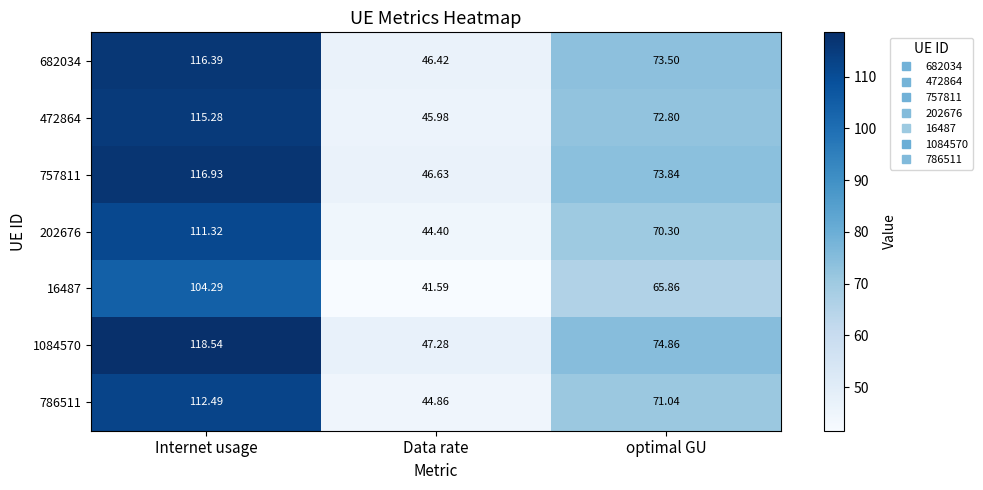

What is the total value across all series at Data rate?

317.2